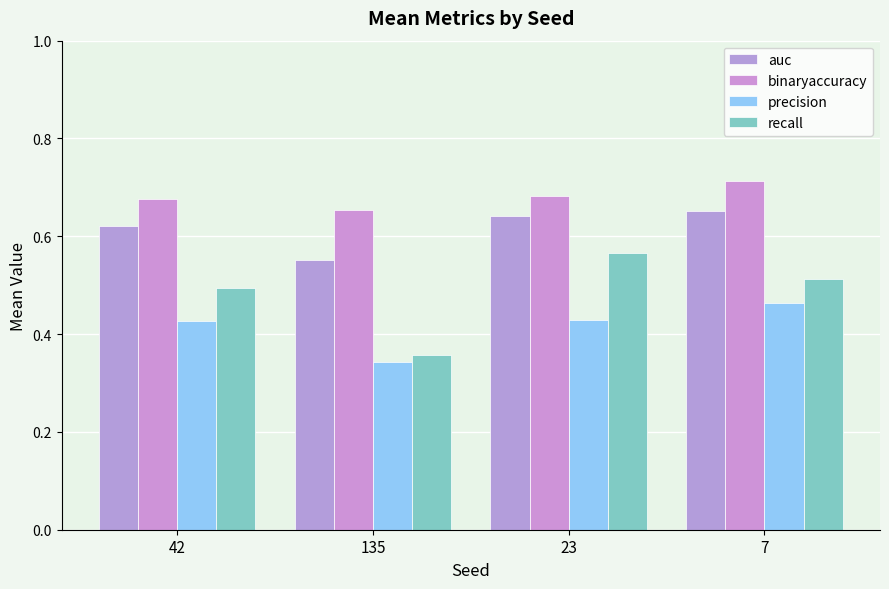

Count the binaryaccuracy values in the range 0 to 1.

4